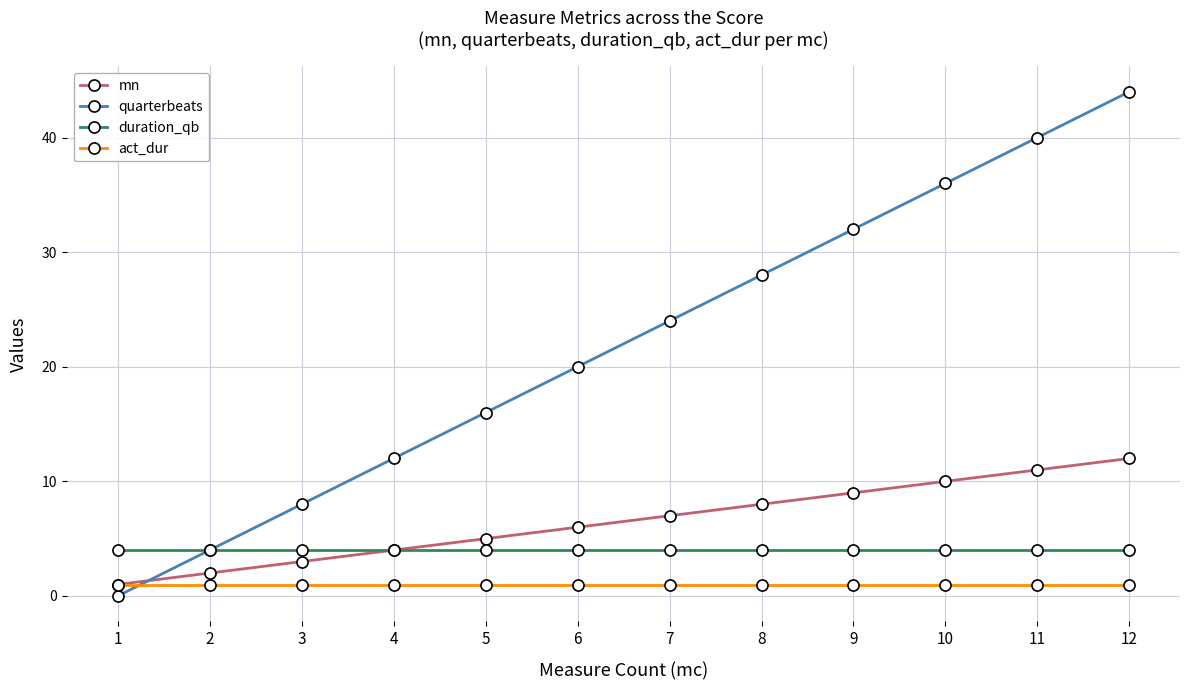

Which category has the highest value across all series?

12